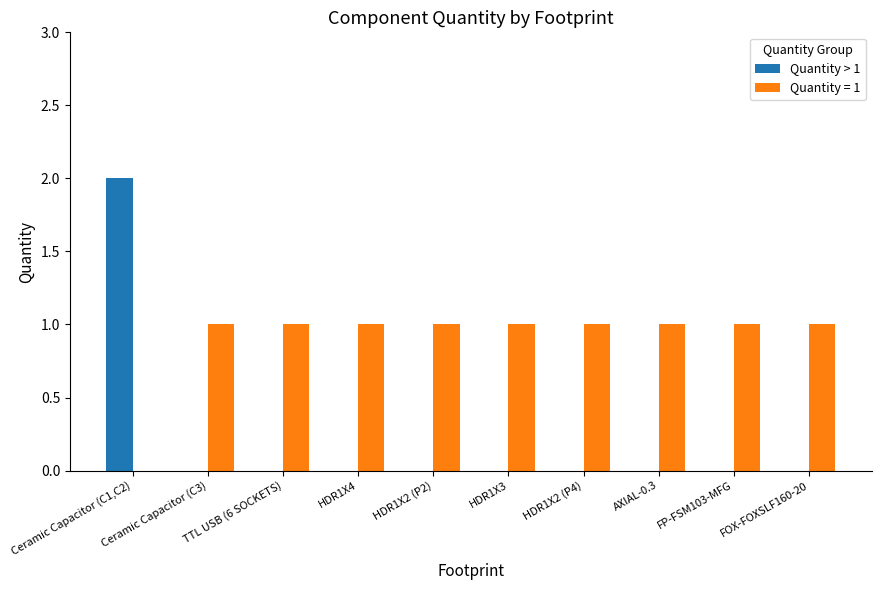

The Quantity > 1 series shows -1 at AXIAL-0.3. True or false?

False